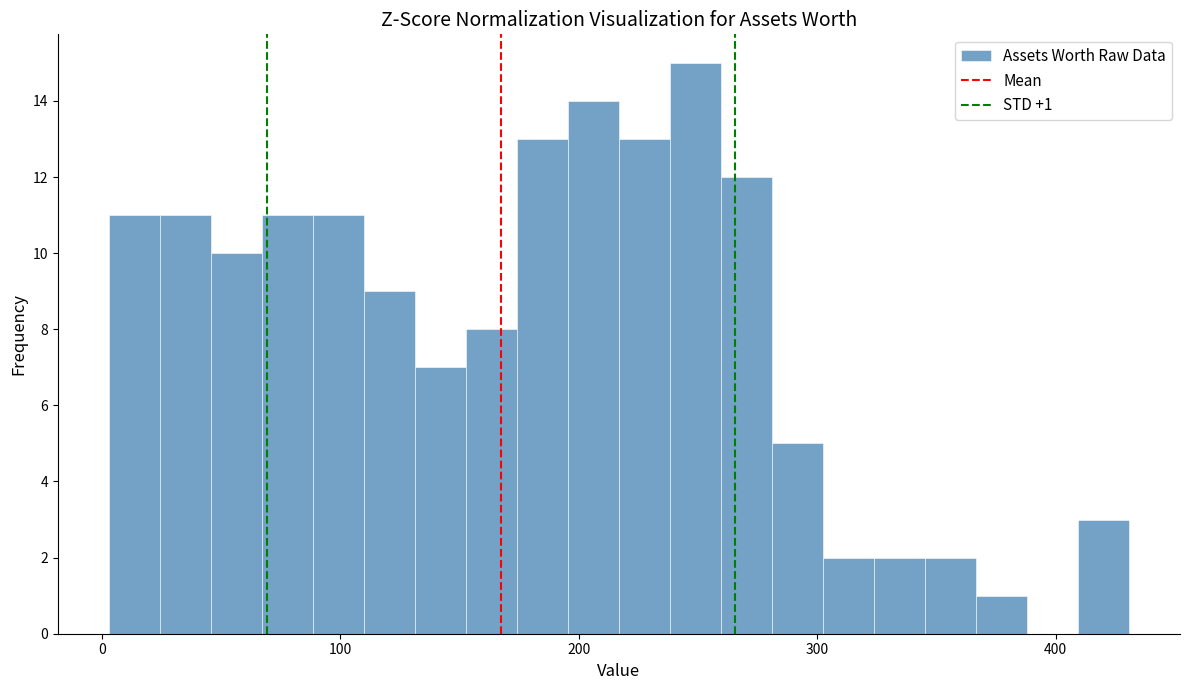

Read against the x-axis, roughly where is the centre of the tallest bar?

250